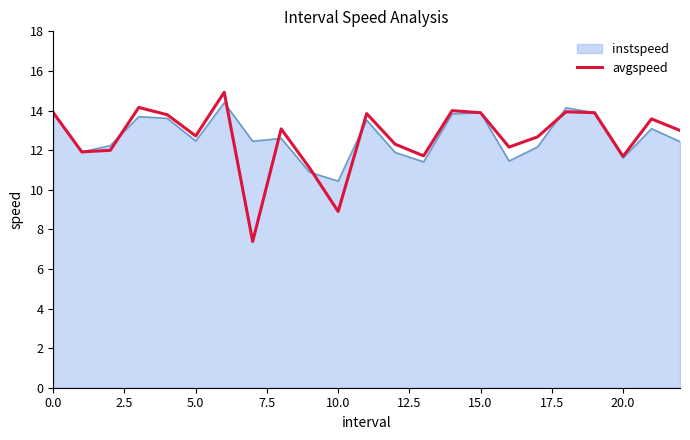

What is the maximum value shown in the chart?

14.9